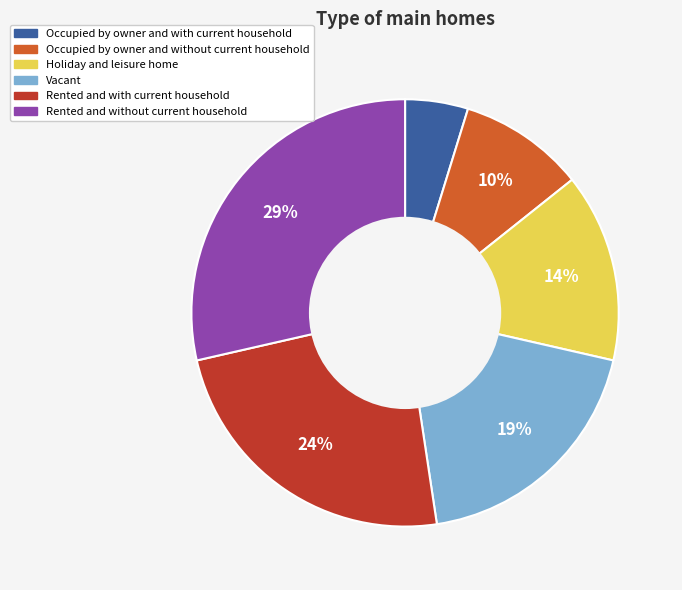

To the nearest percent, what is the difference between the largest and smallest slice percentages?

24%